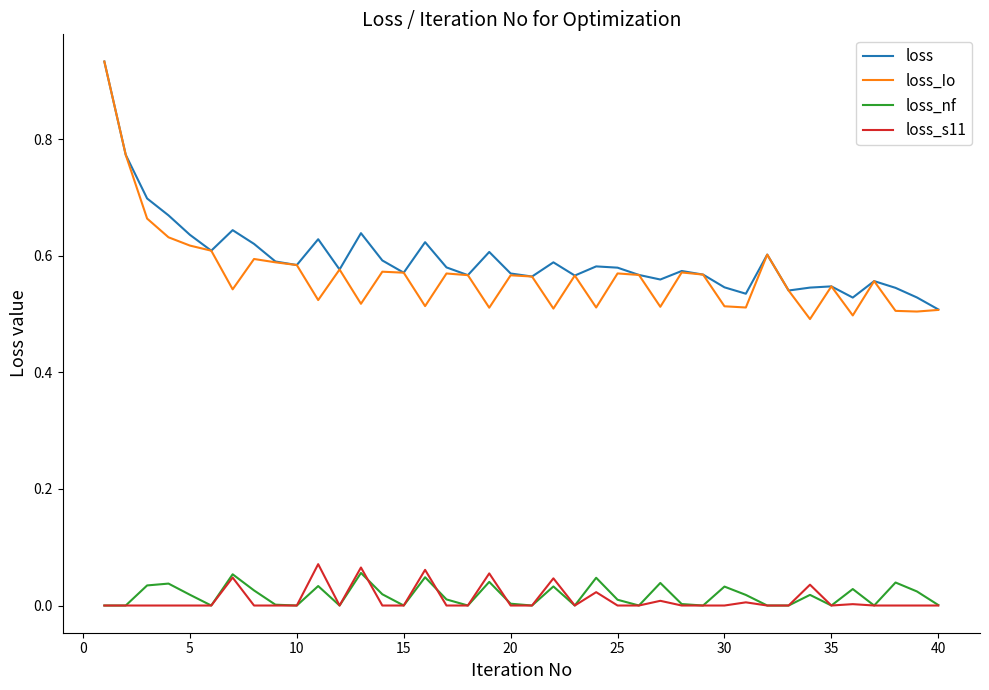

True or false: loss has more than 2 points higher than both neighbors.

True